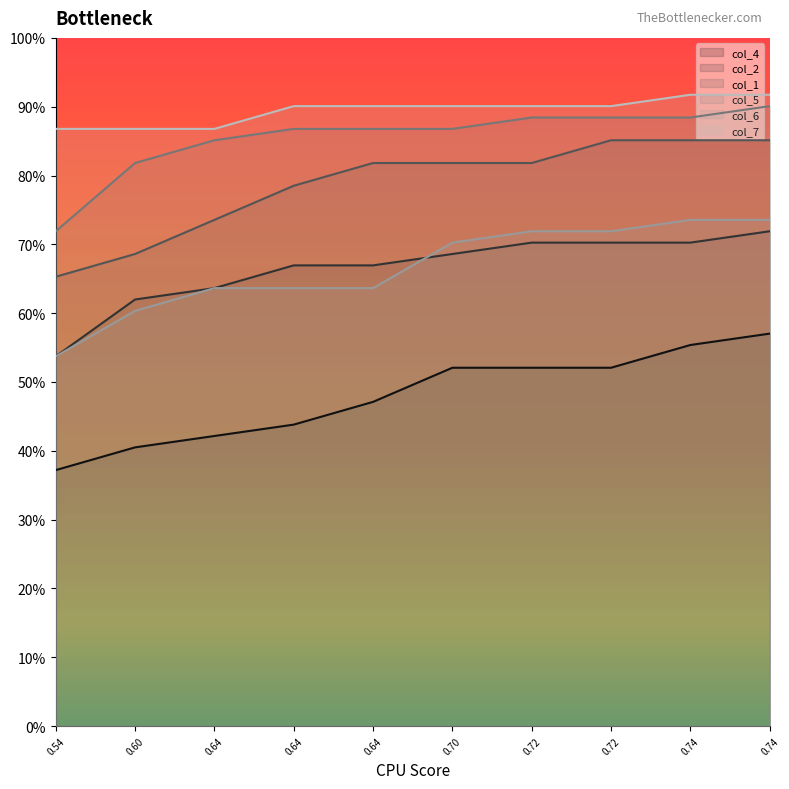

Does the chart display data point markers on the line(s)?

No